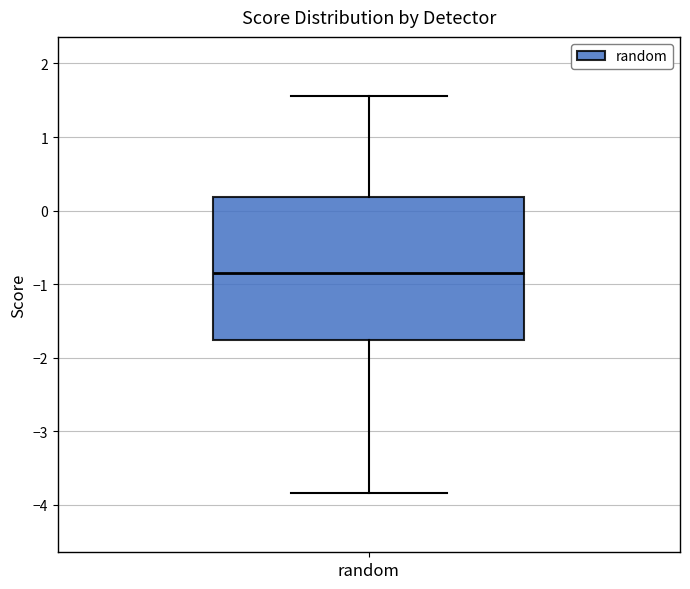

Transcribe this box plot: give where the median line is, the range the box spans, and where the two whiskers end, as read against the y-axis. The values are not printed on the chart, so give them approximately, as read against the axis.

median -0.8, box -1.8 to 0.2, whiskers -3.8 to 1.6